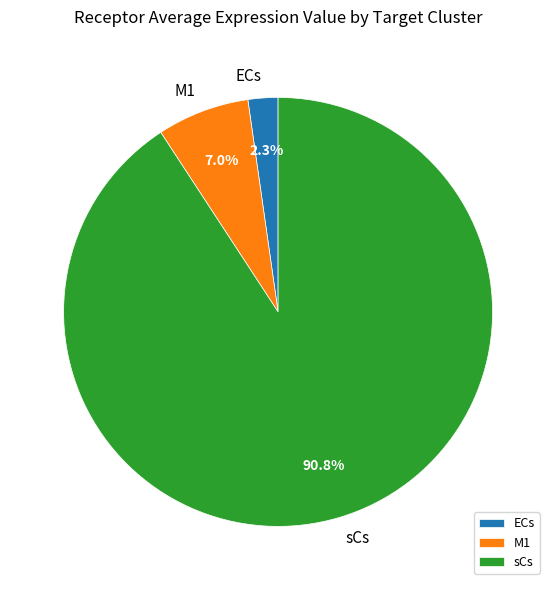

Combined, do ECs and M1 account for over 50%?

No